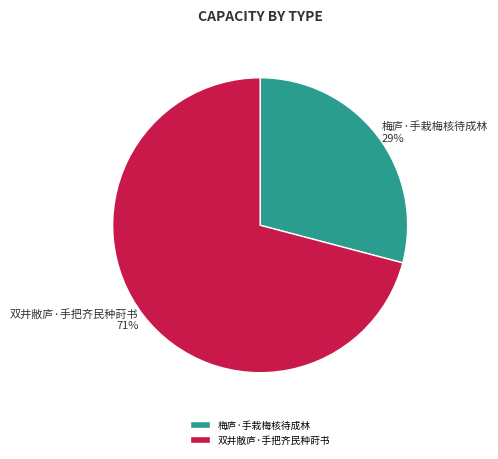

To the nearest percent, what is the combined percentage of 梅庐·手栽梅核待成林 and 双井敝庐·手把齐民种莳书?

100%